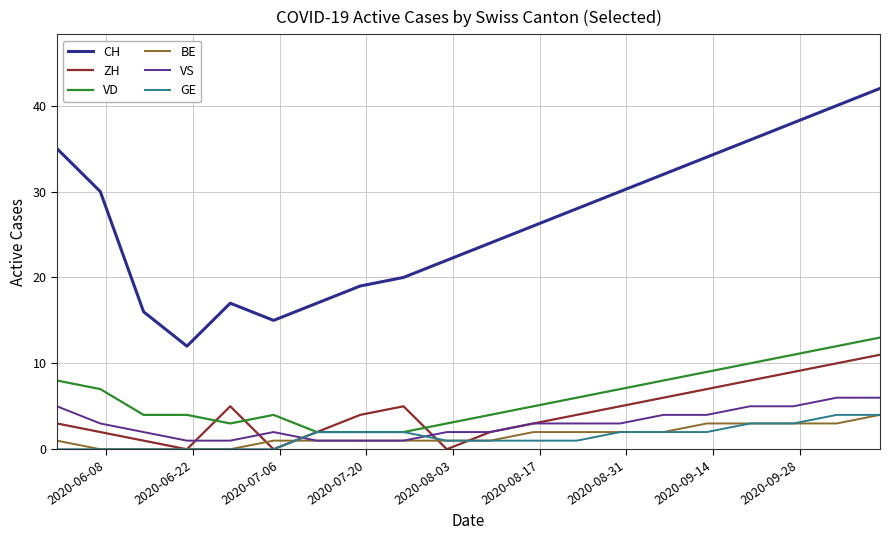

Which series has the largest range (max minus min)?

CH